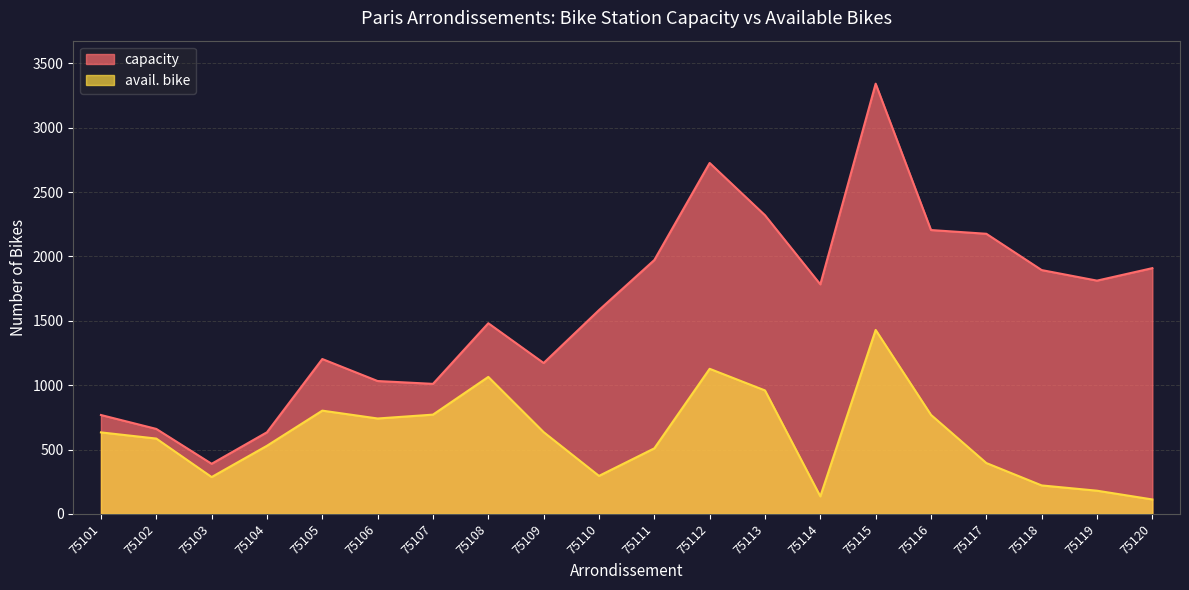

List the series in order of their overall mean, lowest first.

avail. bike, capacity